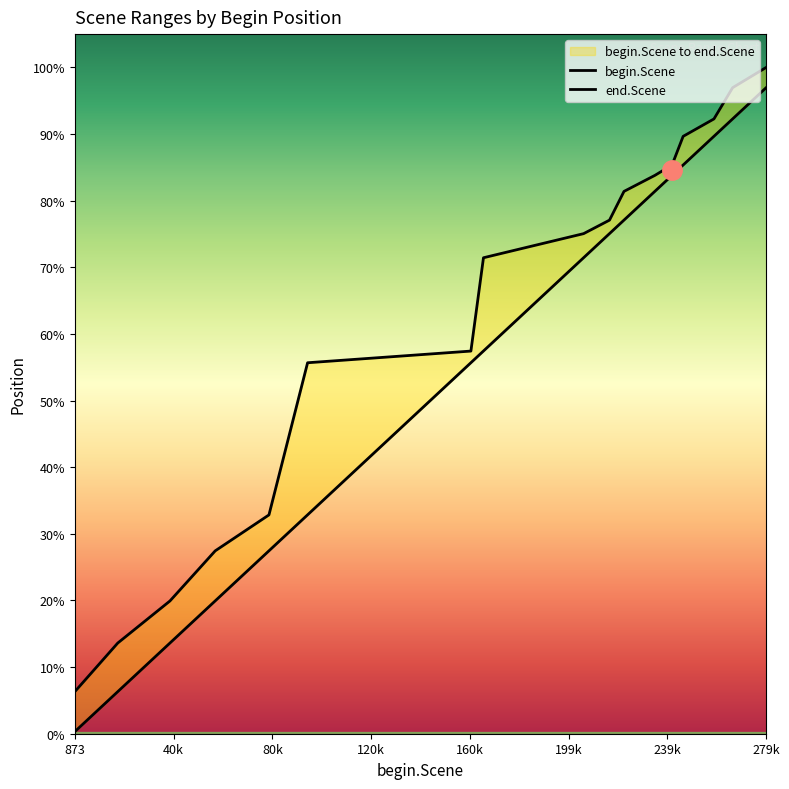

Between 165496 and 94651, which is larger?

165496